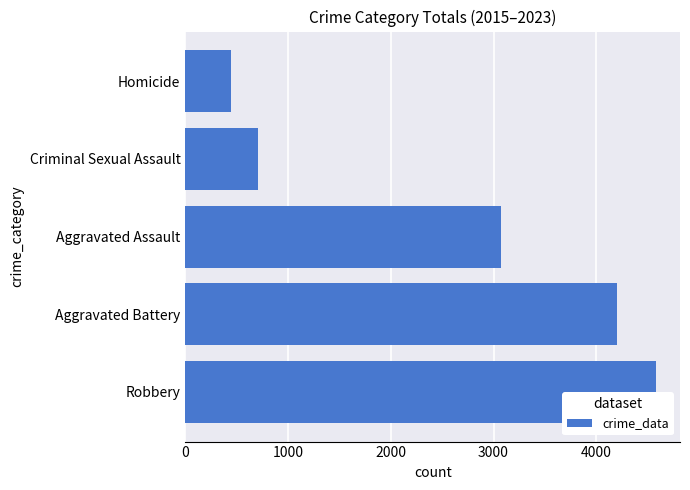

List the labels in order of value, smallest first.

Homicide, Criminal Sexual Assault, Aggravated Assault, Aggravated Battery, Robbery